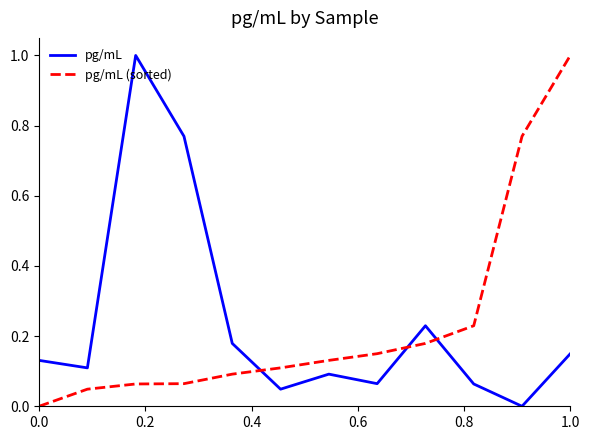

What is the highest value of the pg/mL (sorted) series?

1.0